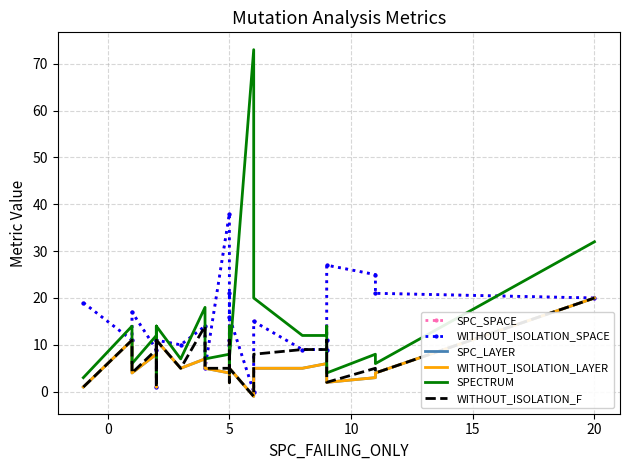

The SPC_SPACE series shows 21 at 5. True or false?

True